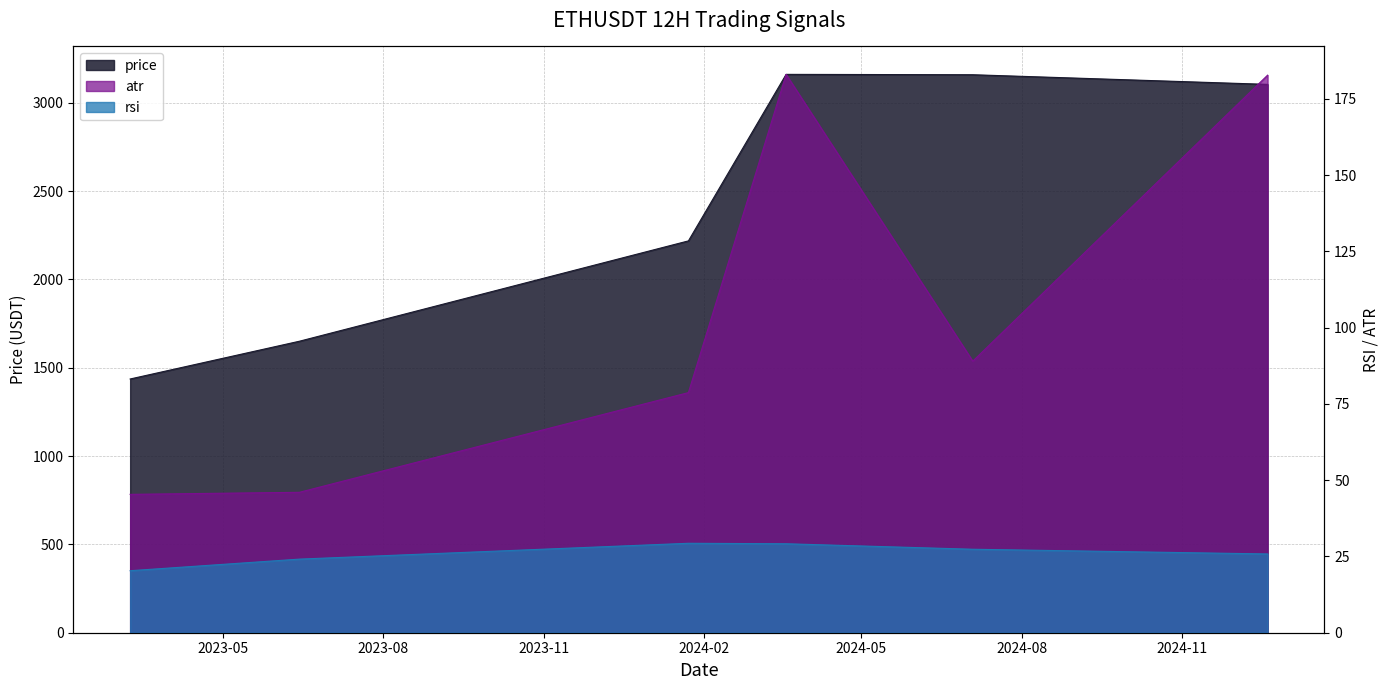

Which label corresponds to the largest value in the chart?

2024-03-19